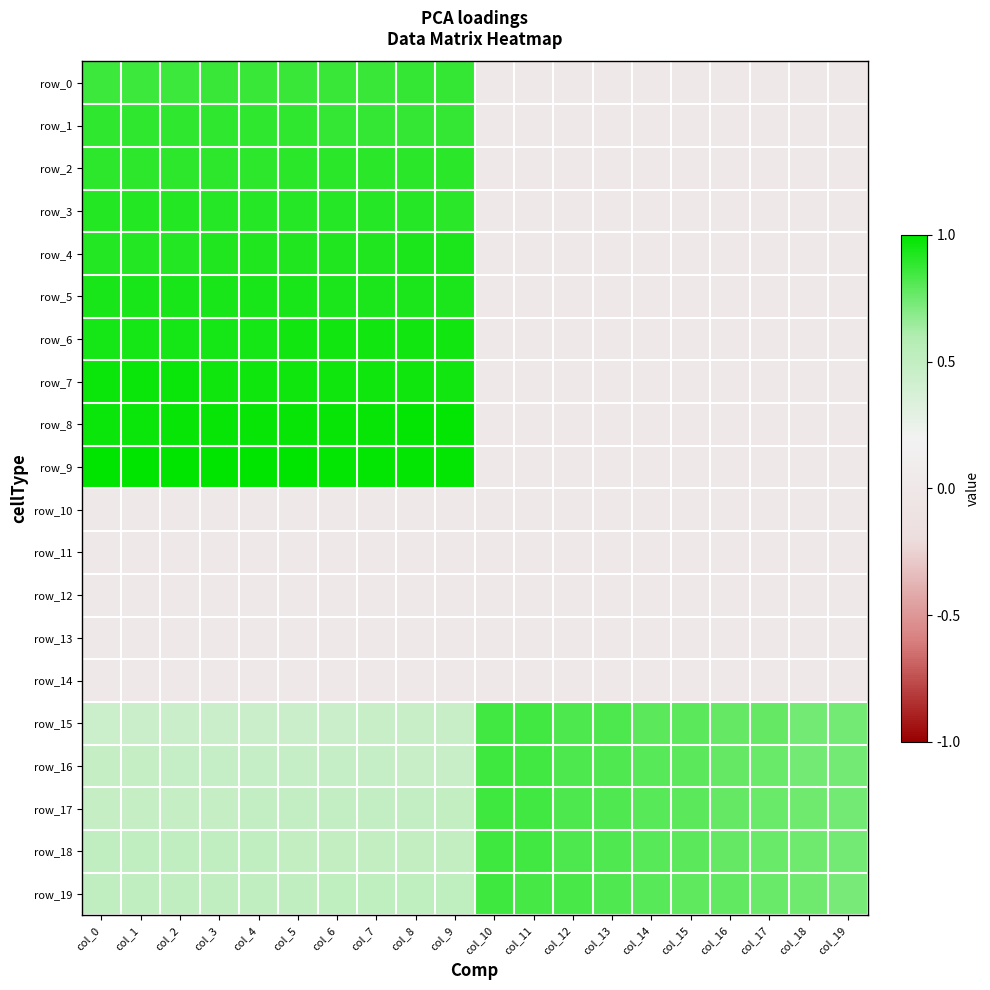

What is the spread (max minus min) of values at col_13?

0.8